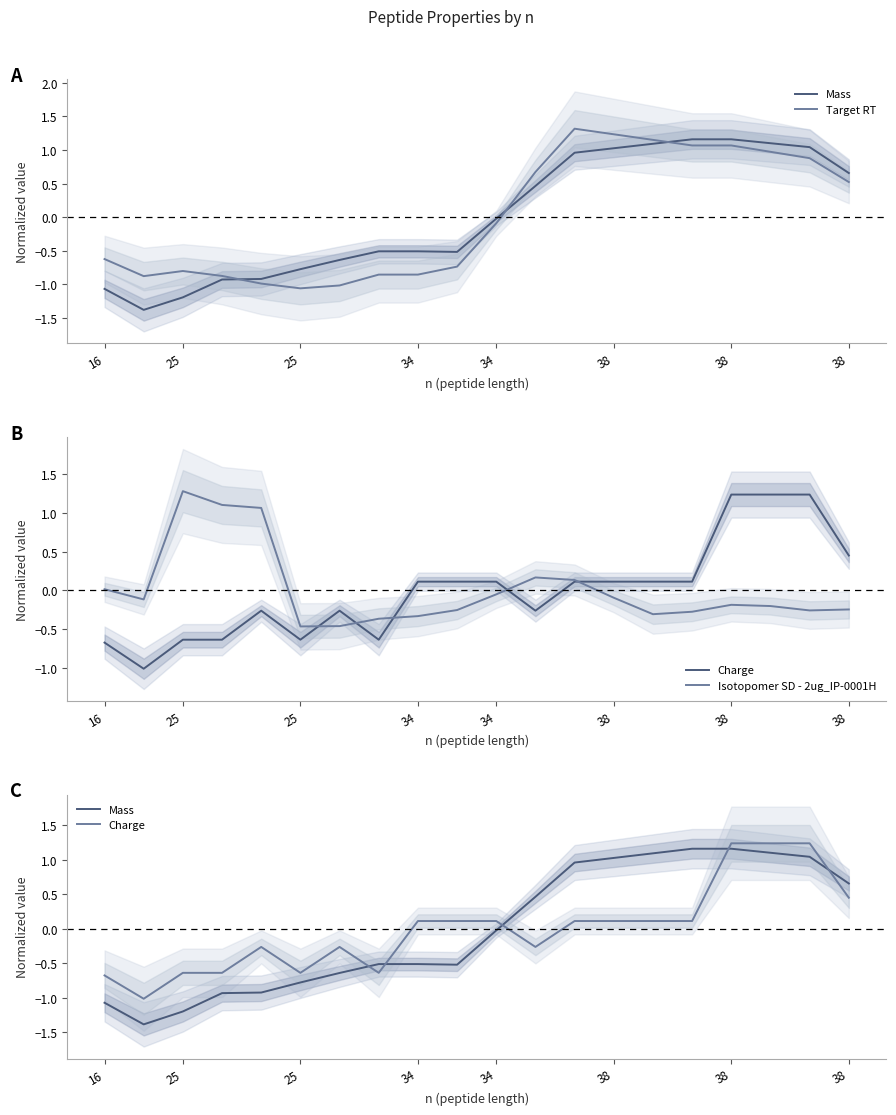

What is the sum of all Charge values?

-0.1